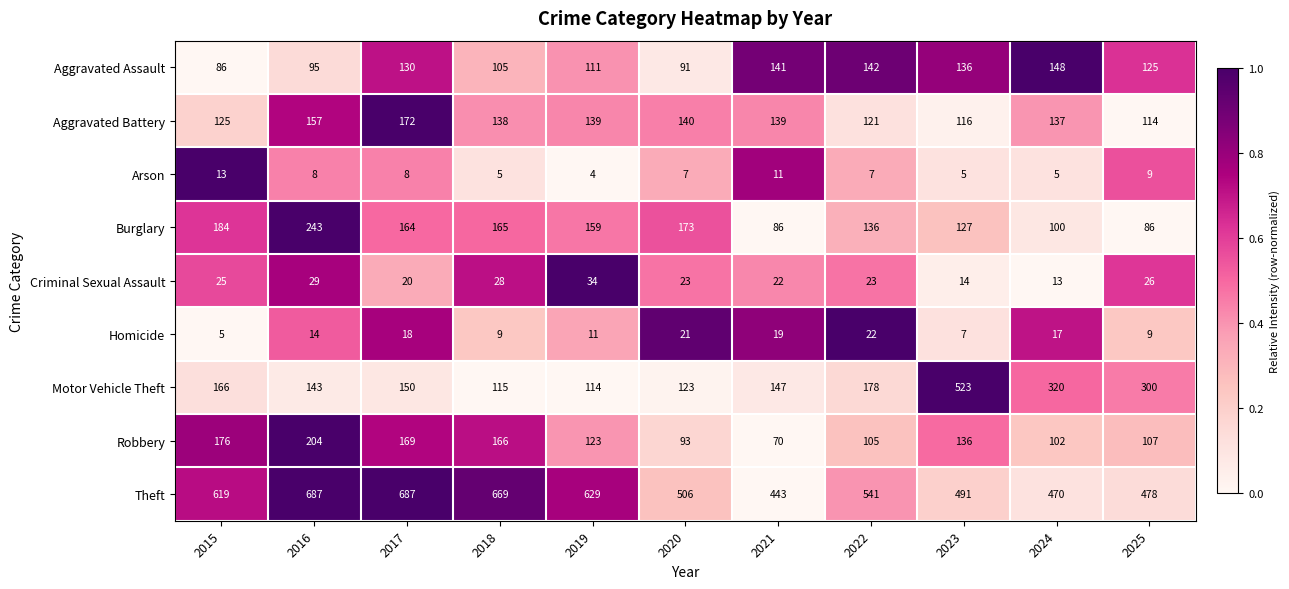

What is the sum of the Aggravated Assault values at 2025 and 2022?

267